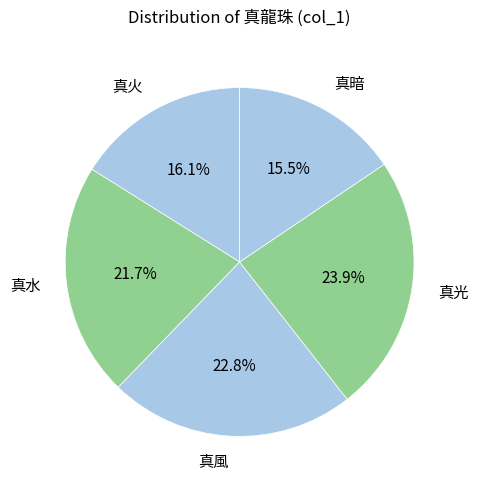

How many slices are in this pie chart?

5